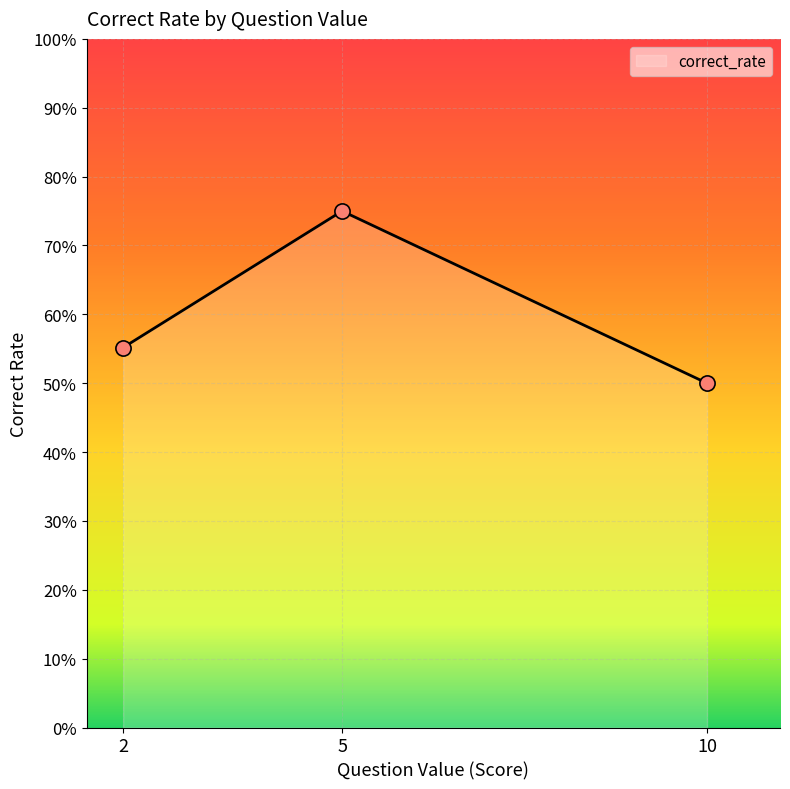

Which has a higher value, 5 or 10?

5